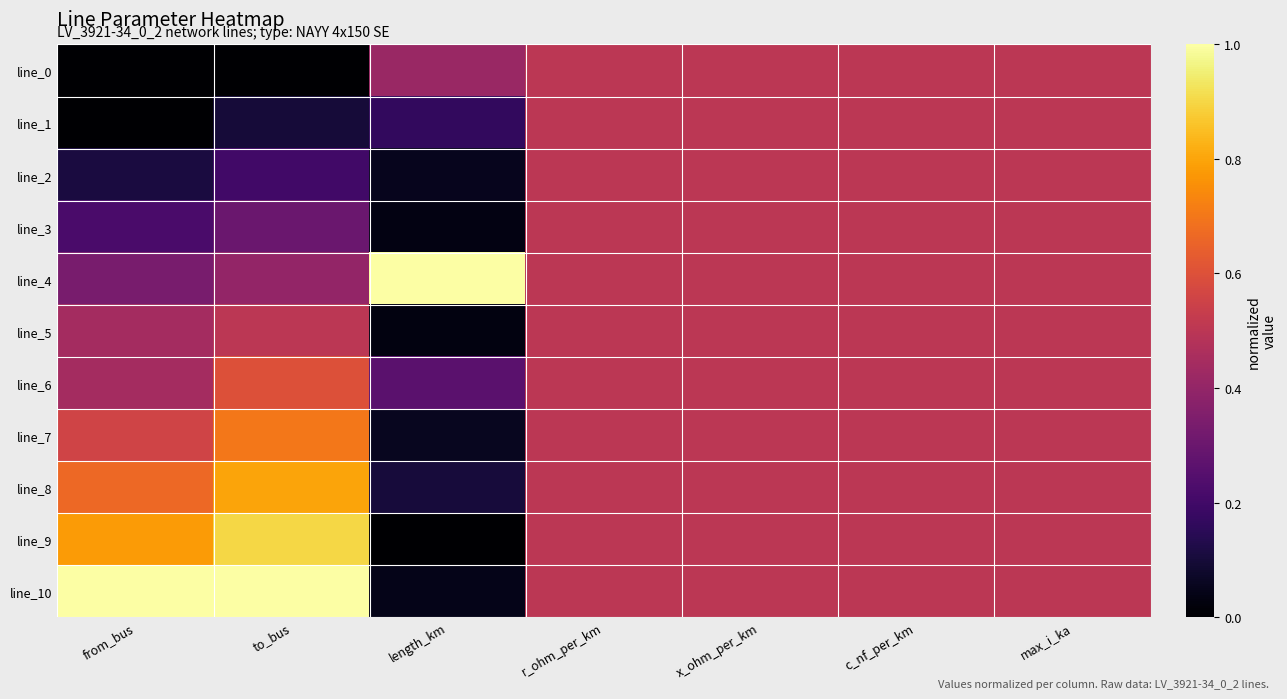

Reading left to right, transcribe all the data shown in this chart.

line_0: from_bus=0.0	to_bus=0.0	length_km=0.4	r_ohm_per_km=0.5	x_ohm_per_km=0.5	c_nf_per_km=0.5	max_i_ka=0.5
line_1: from_bus=0.0	to_bus=0.1	length_km=0.2	r_ohm_per_km=0.5	x_ohm_per_km=0.5	c_nf_per_km=0.5	max_i_ka=0.5
line_2: from_bus=0.1	to_bus=0.2	length_km=0.1	r_ohm_per_km=0.5	x_ohm_per_km=0.5	c_nf_per_km=0.5	max_i_ka=0.5
line_3: from_bus=0.2	to_bus=0.3	length_km=0.0	r_ohm_per_km=0.5	x_ohm_per_km=0.5	c_nf_per_km=0.5	max_i_ka=0.5
line_4: from_bus=0.3	to_bus=0.4	length_km=1.0	r_ohm_per_km=0.5	x_ohm_per_km=0.5	c_nf_per_km=0.5	max_i_ka=0.5
line_5: from_bus=0.4	to_bus=0.5	length_km=0.0	r_ohm_per_km=0.5	x_ohm_per_km=0.5	c_nf_per_km=0.5	max_i_ka=0.5
line_6: from_bus=0.4	to_bus=0.6	length_km=0.3	r_ohm_per_km=0.5	x_ohm_per_km=0.5	c_nf_per_km=0.5	max_i_ka=0.5
line_7: from_bus=0.6	to_bus=0.7	length_km=0.1	r_ohm_per_km=0.5	x_ohm_per_km=0.5	c_nf_per_km=0.5	max_i_ka=0.5
line_8: from_bus=0.7	to_bus=0.8	length_km=0.1	r_ohm_per_km=0.5	x_ohm_per_km=0.5	c_nf_per_km=0.5	max_i_ka=0.5
line_9: from_bus=0.8	to_bus=0.9	length_km=0.0	r_ohm_per_km=0.5	x_ohm_per_km=0.5	c_nf_per_km=0.5	max_i_ka=0.5
line_10: from_bus=1.0	to_bus=1.0	length_km=0.0	r_ohm_per_km=0.5	x_ohm_per_km=0.5	c_nf_per_km=0.5	max_i_ka=0.5